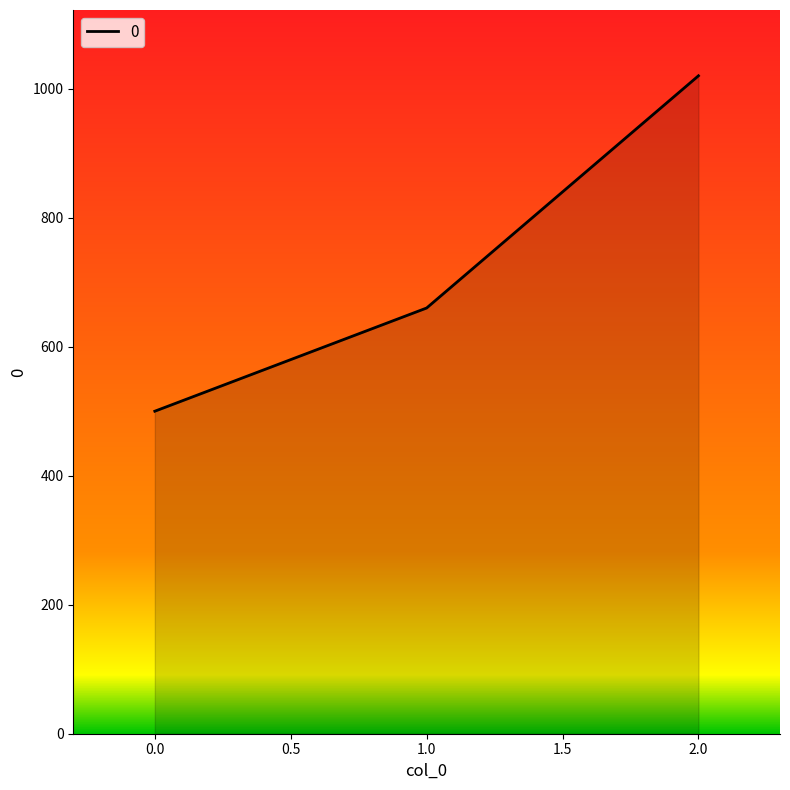

The chart shows a value of 500 at 0.0. True or false?

True